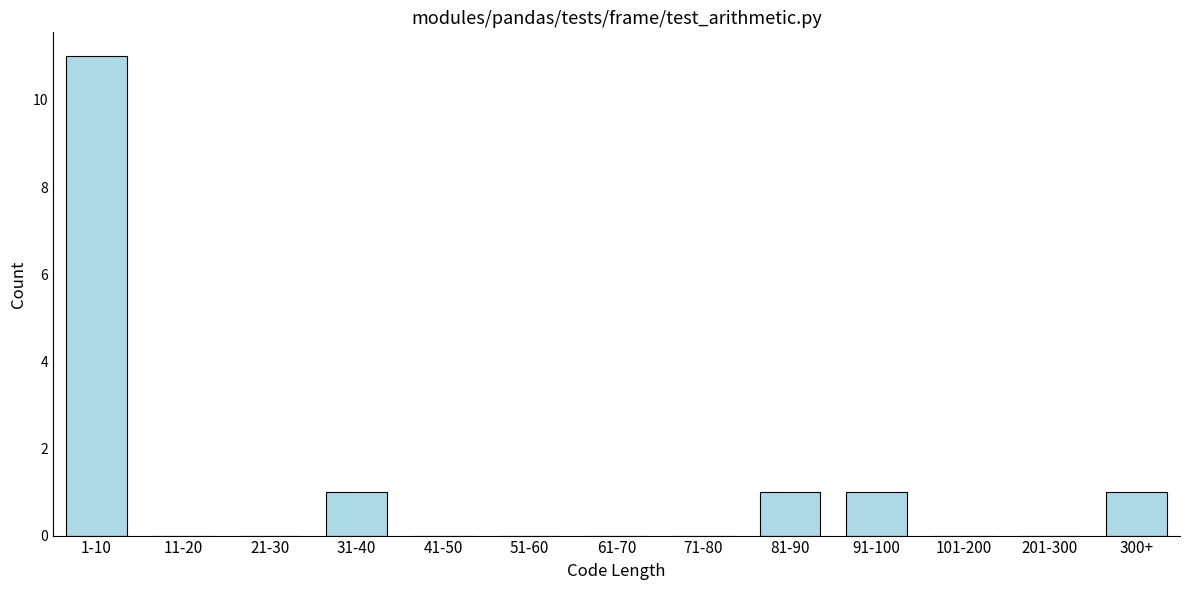

Reading left to right, extract all data points from this chart.

1-10=11	11-20=0	21-30=0	31-40=1	41-50=0	51-60=0	61-70=0	71-80=0	81-90=1	91-100=1	101-200=0	201-300=0	300+=1